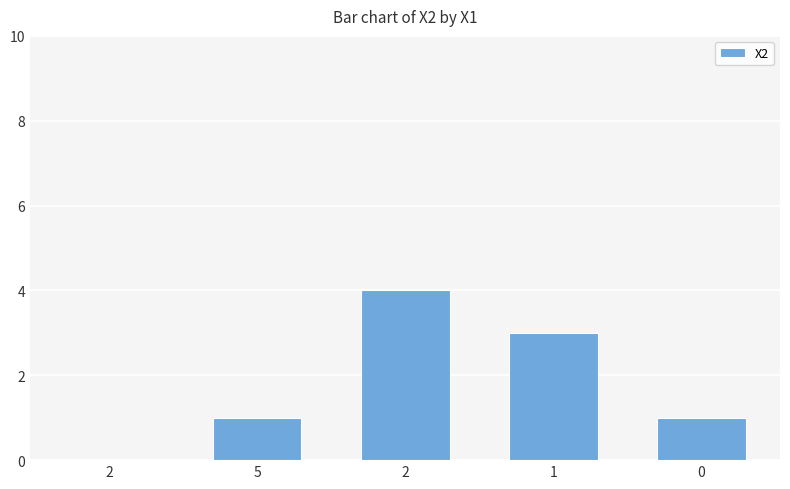

Rank the categories by value from highest to lowest.

2, 1, 5, 0, 2